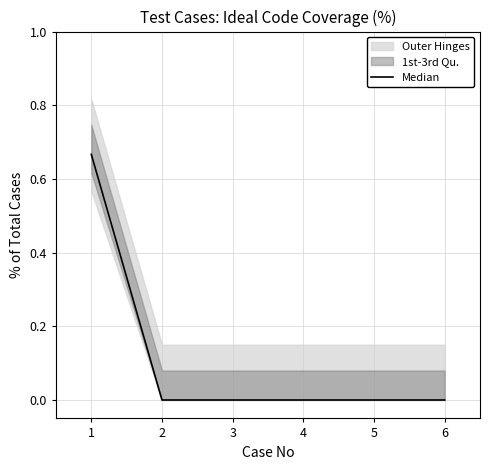

True or false: the data shows 0.3 at 4.

False